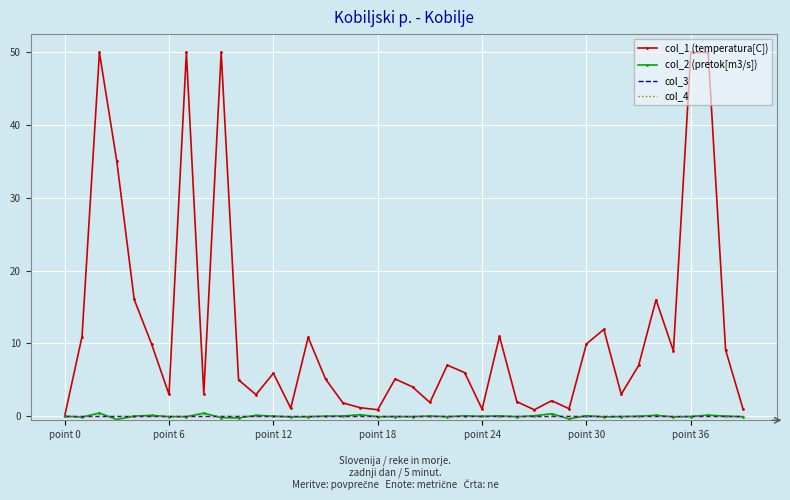

True or false: col_4 has more than 1 points higher than both neighbors.

False